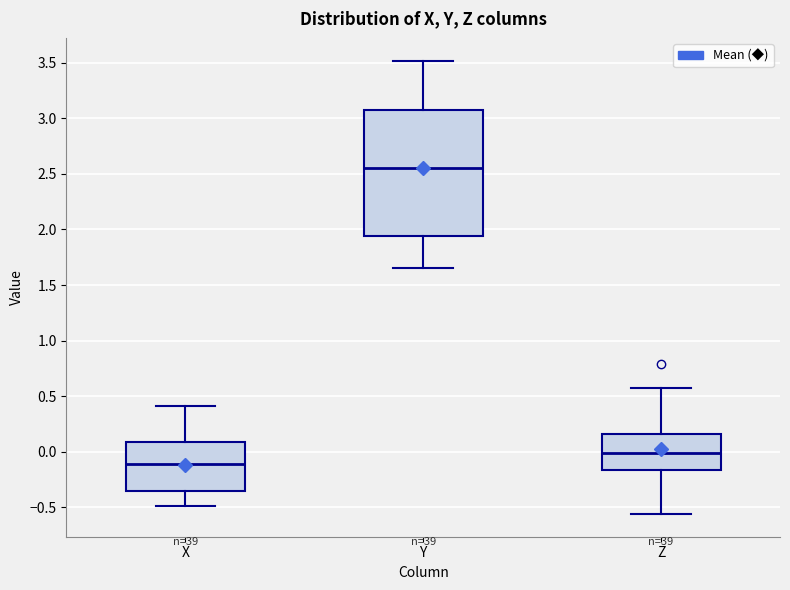

Comparing the boxes themselves (not the whiskers), which one is the tallest?

Y